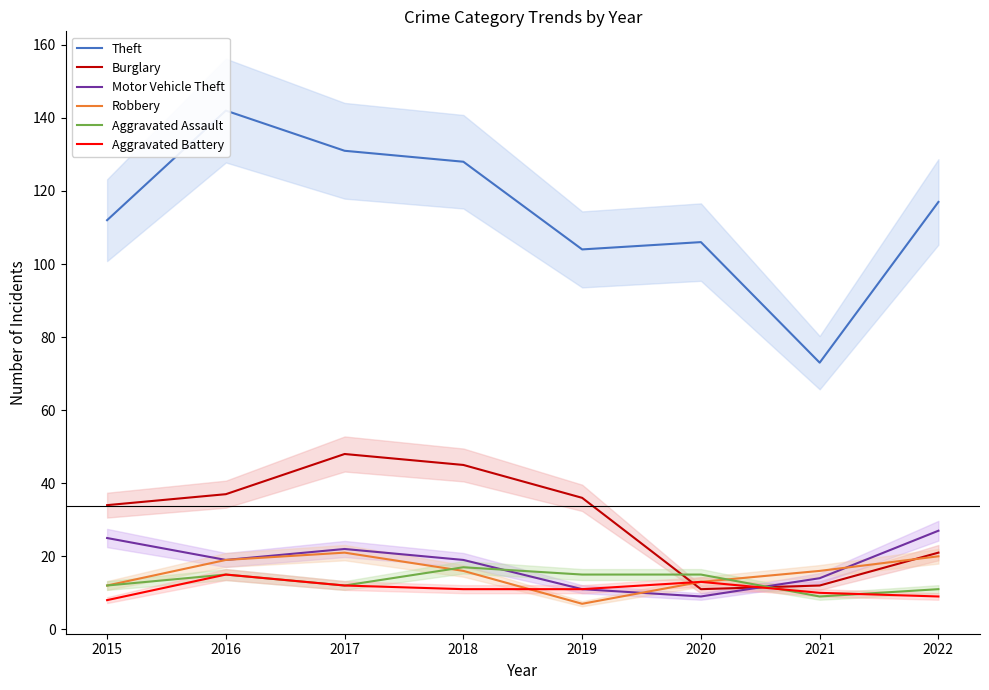

Which series changed the most between 2021 and 2022?

Theft